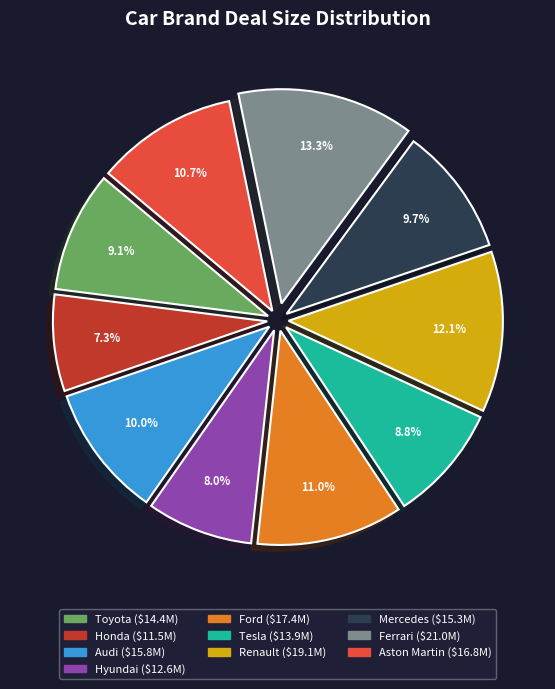

Is it true that Aston Martin is 1% of the pie?

False